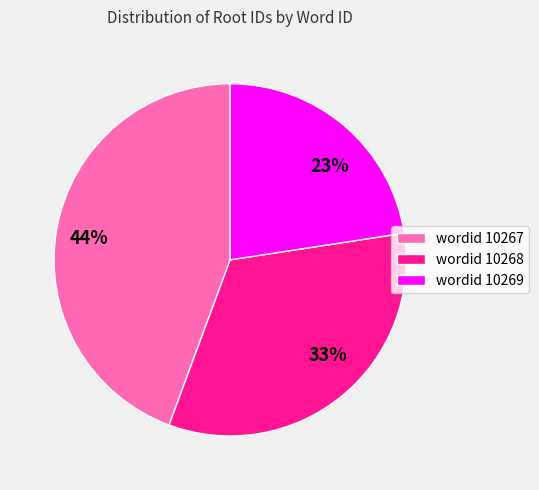

Does 44% account for over 50% of the chart?

No